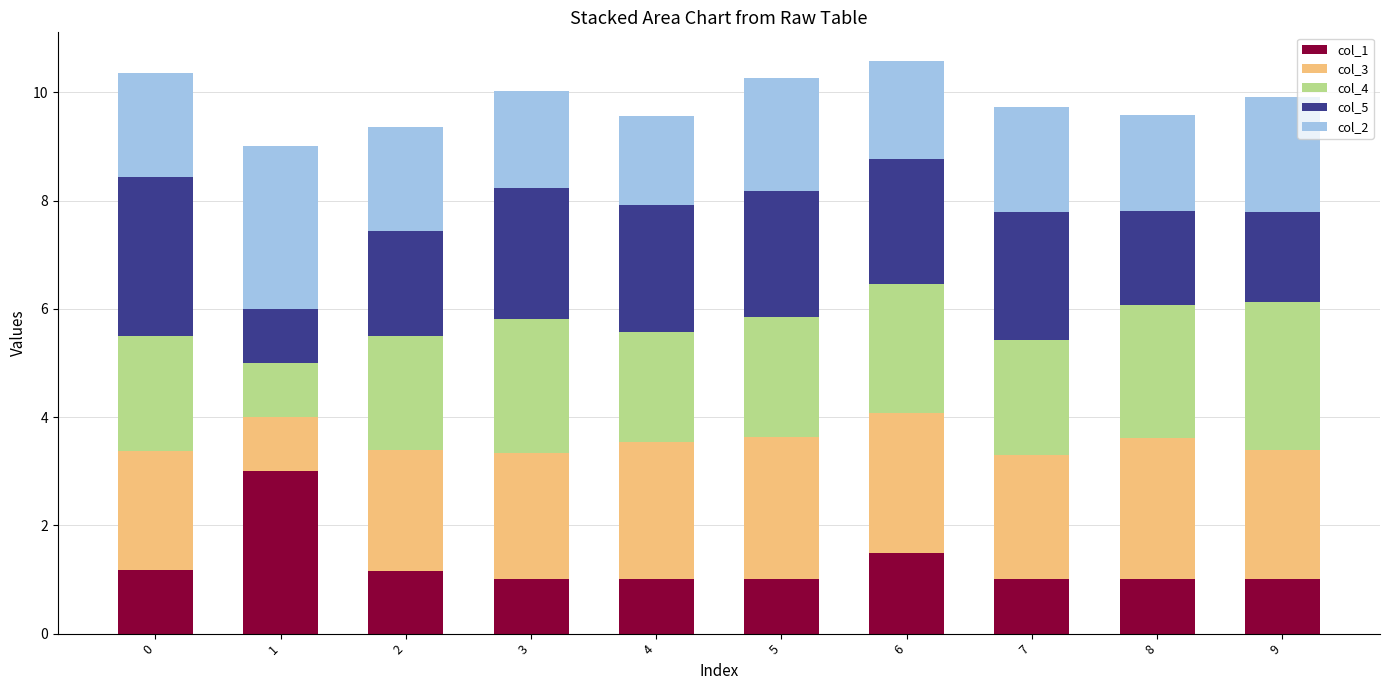

The value of col_1 at 0 is 1.2. True or false?

True